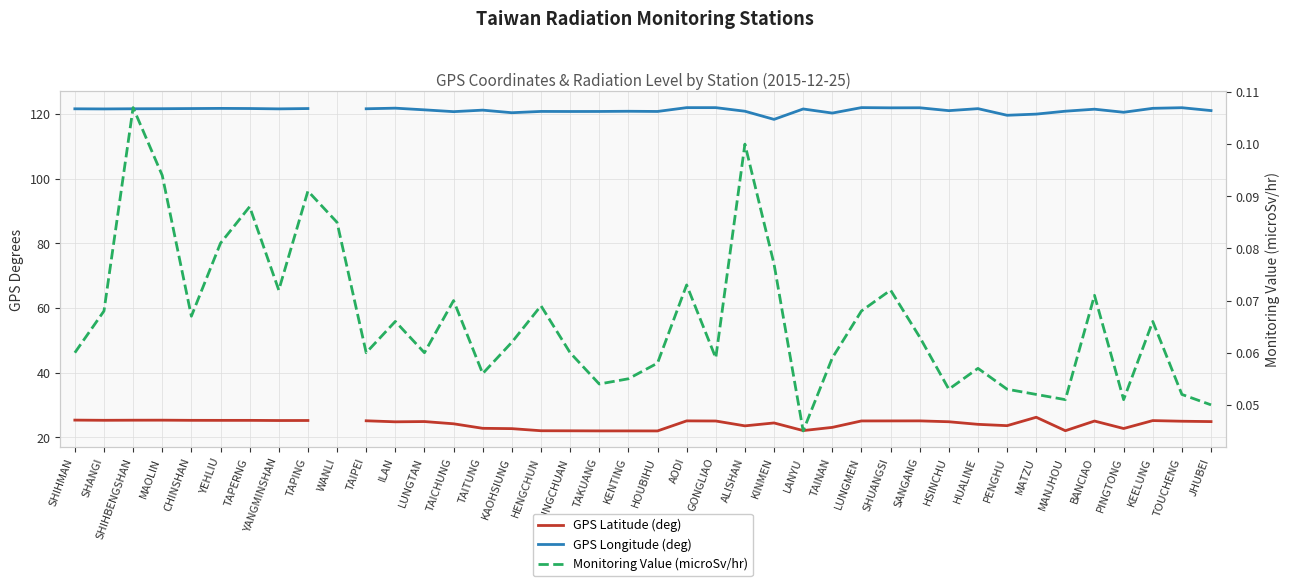

What is the highest value of the GPS Longitude (deg) series?

121.9